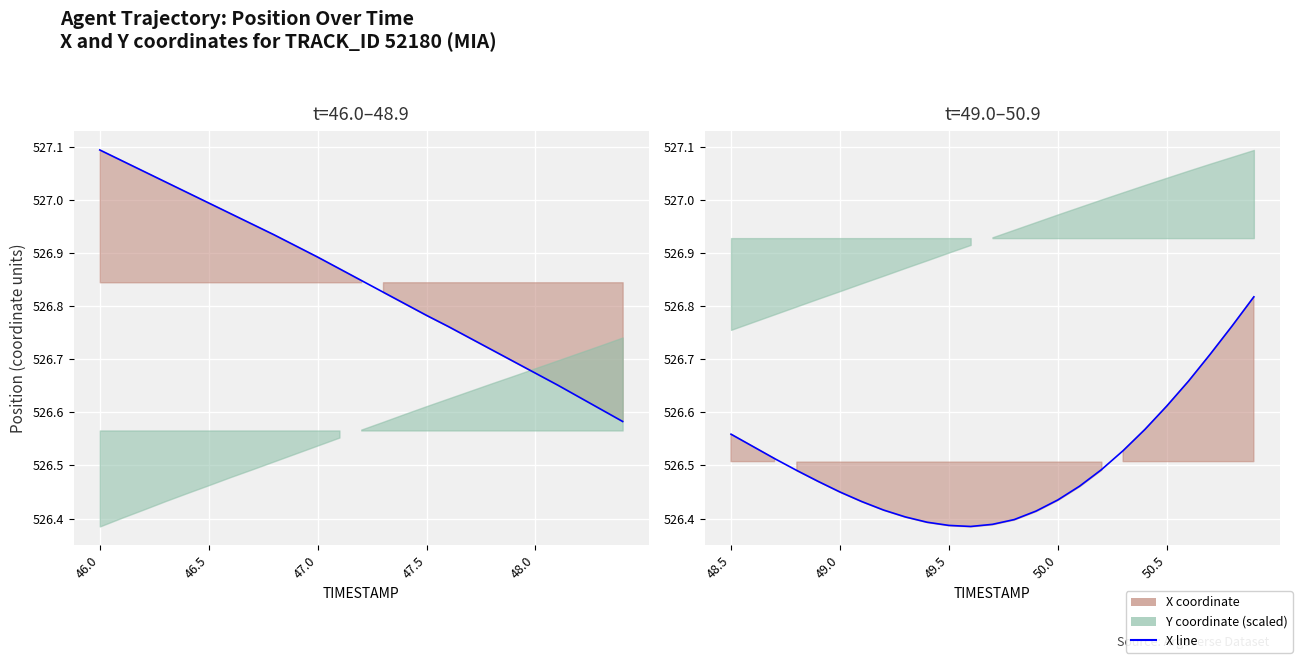

What is the smallest value displayed?

526.4